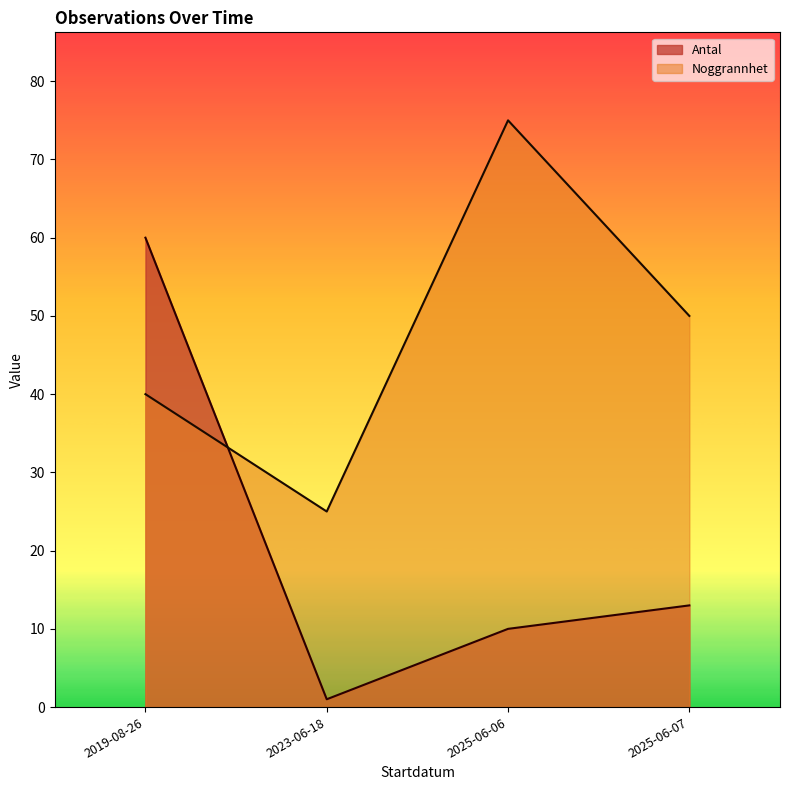

Read the Noggrannhet value at 2023-06-18, to the nearest 5.

25